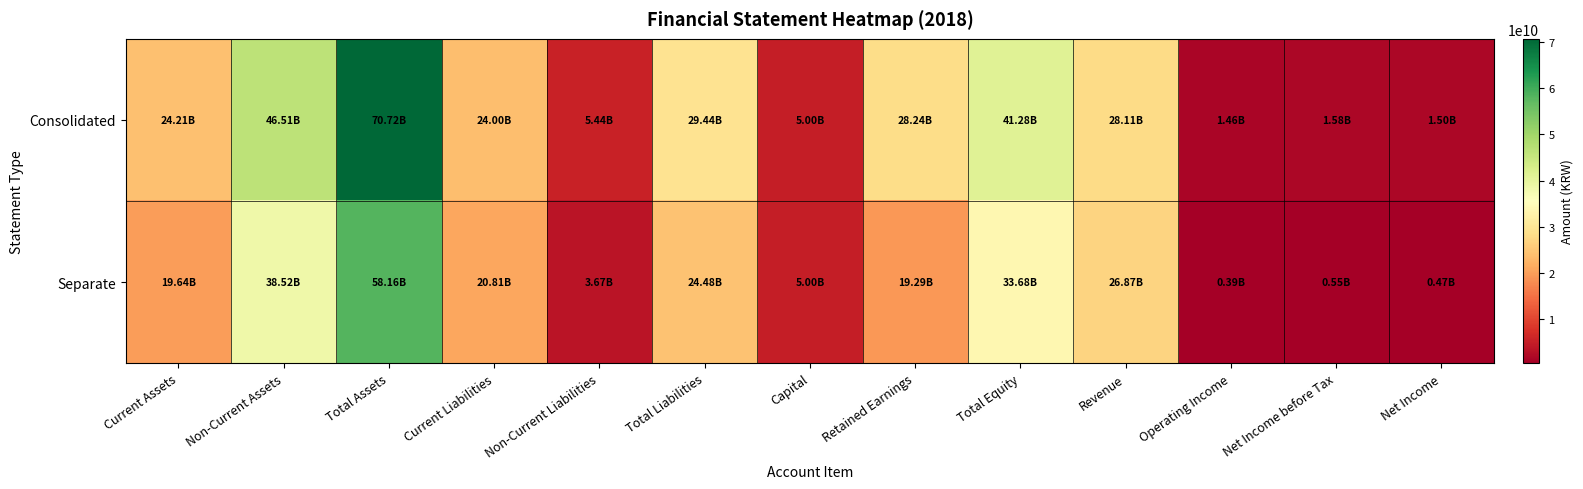

Reading left to right, what are all the values shown in this chart?

Consolidated: Current Assets=24205782353	Non-Current Assets=46514777016	Total Assets=70720559369	Current Liabilities=24003020108	Non-Current Liabilities=5440633709	Total Liabilities=29443653817	Capital=5000000000	Retained Earnings=28235190191	Total Equity=41276905552	Revenue=28111277325	Operating Income=1461770639	Net Income before Tax=1582253576	Net Income=1502982962
Separate: Current Assets=19644267394	Non-Current Assets=38518320744	Total Assets=58162588138	Current Liabilities=20813073331	Non-Current Liabilities=3670198312	Total Liabilities=24483271643	Capital=5000000000	Retained Earnings=19290265543	Total Equity=33679316495	Revenue=26867150125	Operating Income=391295323	Net Income before Tax=552742805	Net Income=473472191